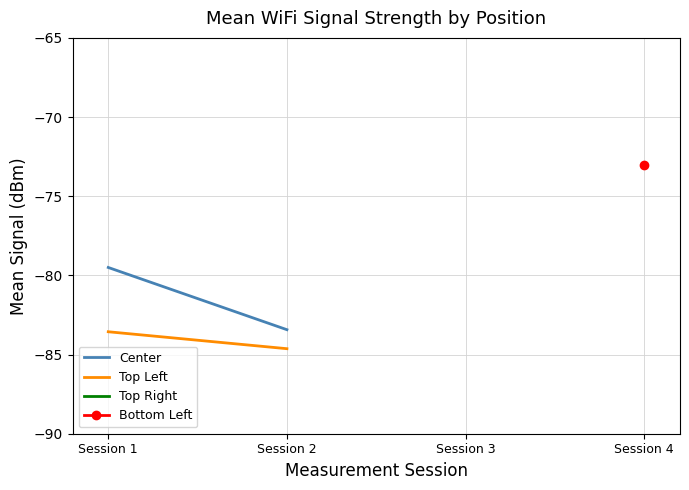

Which category has the lowest value in the Center series?

Session 2